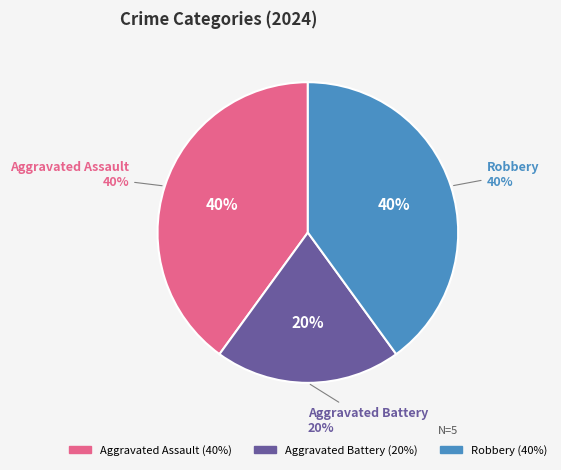

Which slice is the smallest?

Aggravated Battery